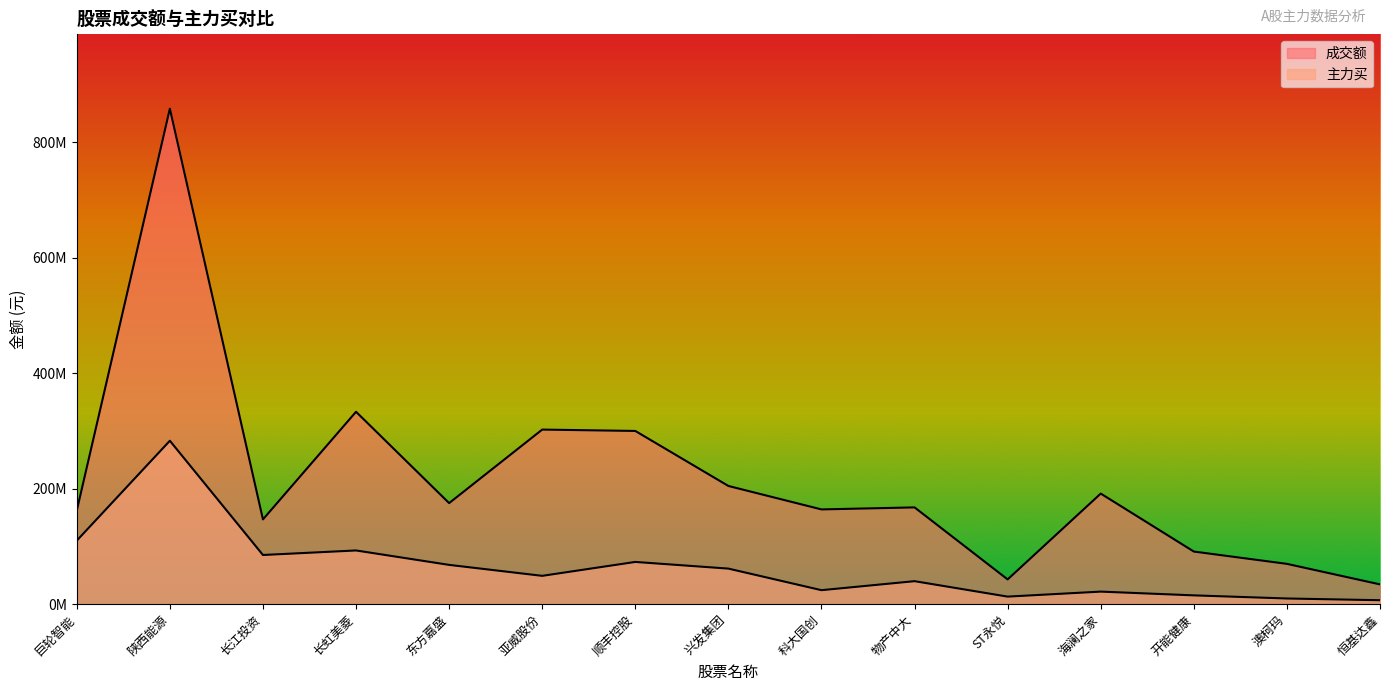

What is the minimum value for 主力买?

6858129